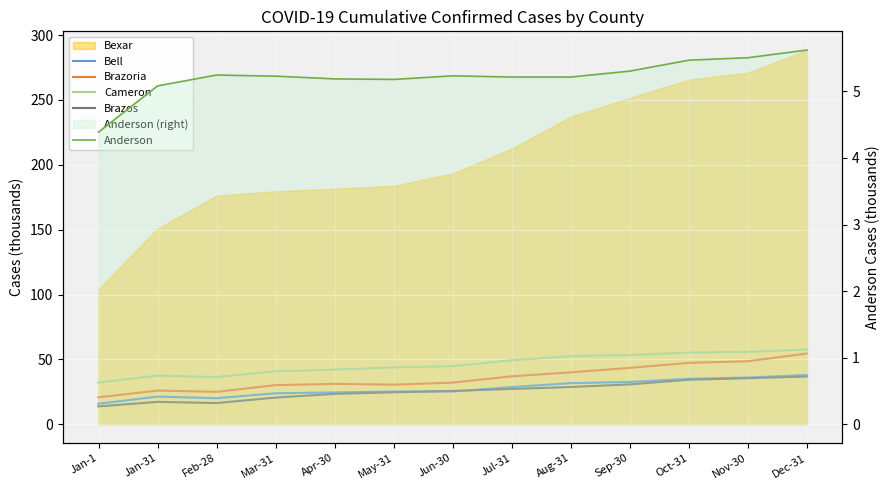

Where does the Anderson series first go above 5?

Jan-31